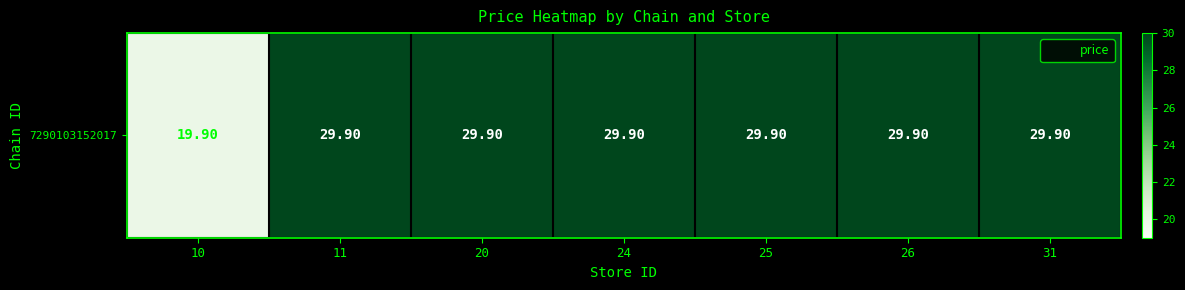

What is the average value?

28.5